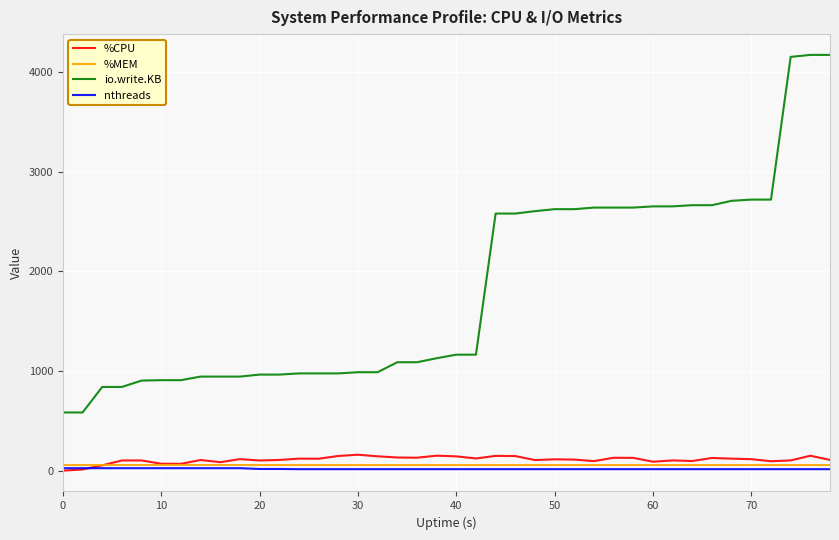

What is the maximum value shown in the chart?

4172.0